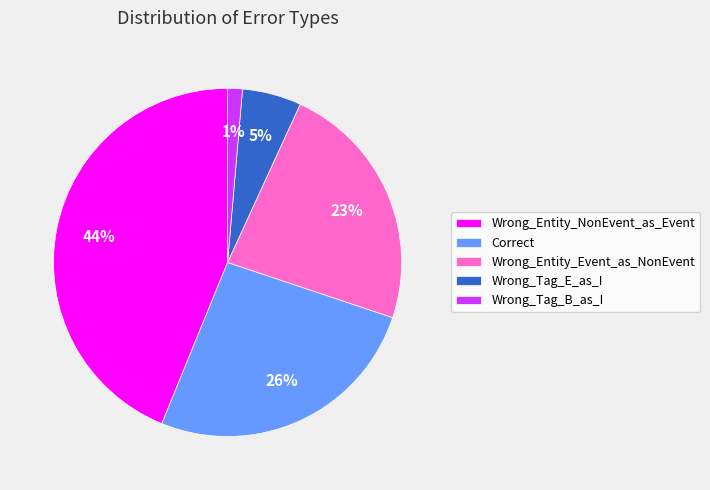

How many slices are in this pie chart?

5